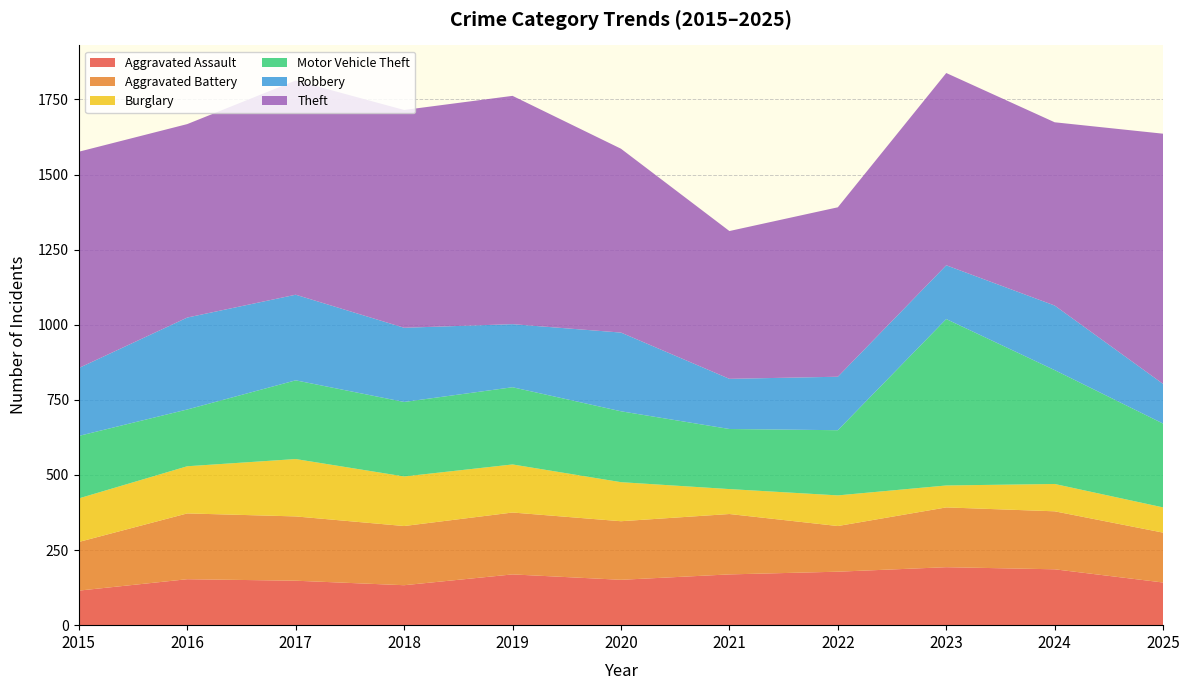

Reading left to right, transcribe all the data shown in this chart.

Aggravated Assault: 115	153	148	133	169	151	169	178	193	186	142
Aggravated Battery: 162	219	214	197	206	195	201	152	199	193	166
Burglary: 145	157	191	165	160	130	83	102	73	91	84
Motor Vehicle Theft: 208	189	262	248	257	236	200	217	554	379	279
Robbery: 226	306	285	247	210	262	167	178	179	215	132
Theft: 720	644	713	725	760	612	492	564	640	610	833